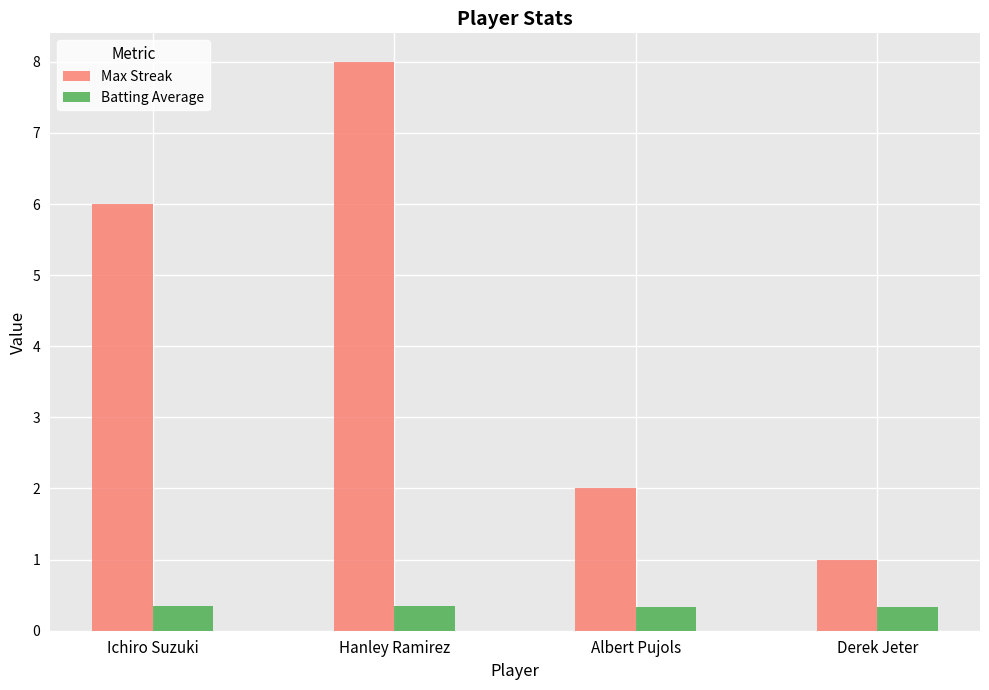

The Max Streak series shows 1.2 at Albert Pujols. True or false?

False